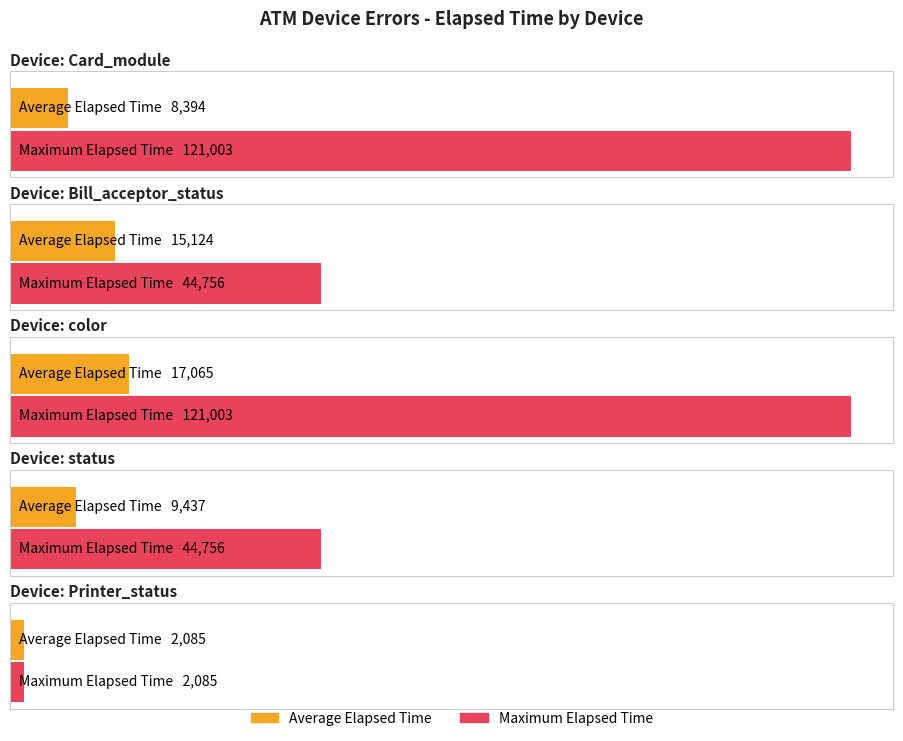

How many distinct data groups are displayed?

2